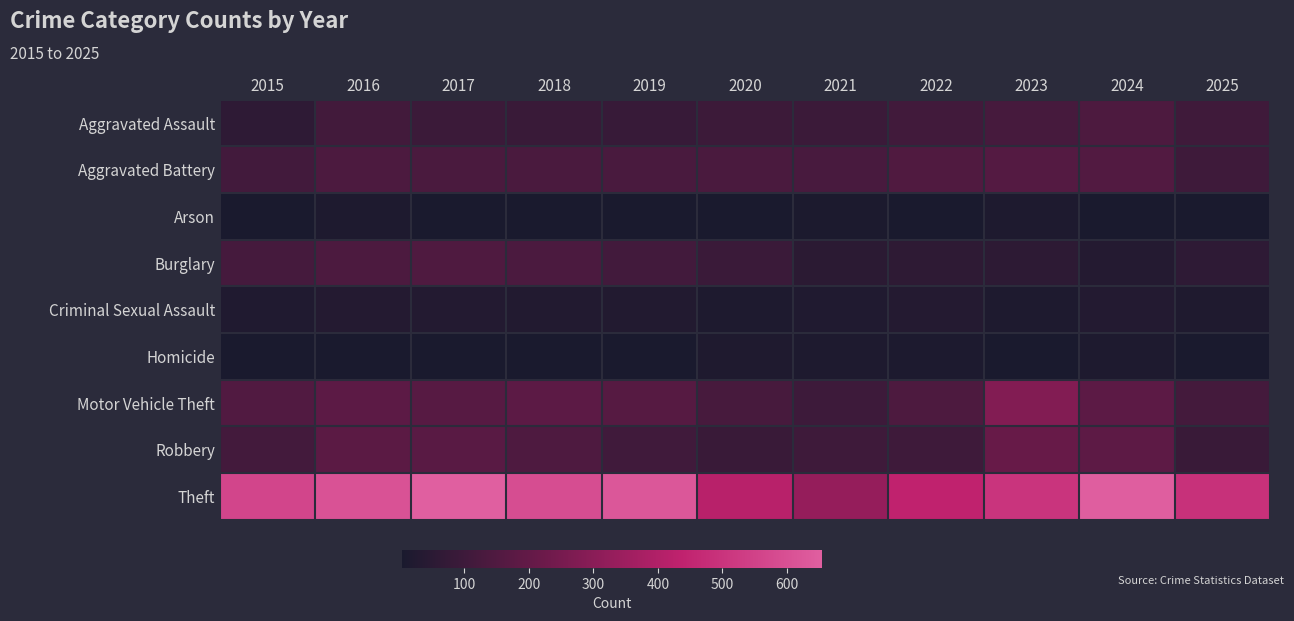

Rank the series at 2019 from highest to lowest value.

Theft, Motor Vehicle Theft, Aggravated Battery, Burglary, Robbery, Aggravated Assault, Criminal Sexual Assault, Homicide, Arson